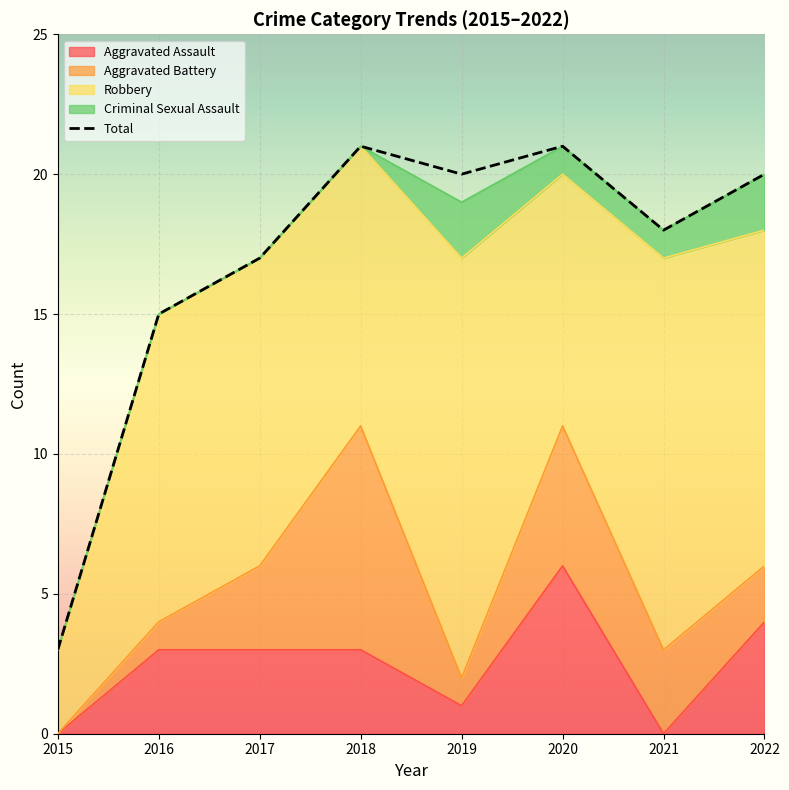

What is the maximum value shown in the chart?

21